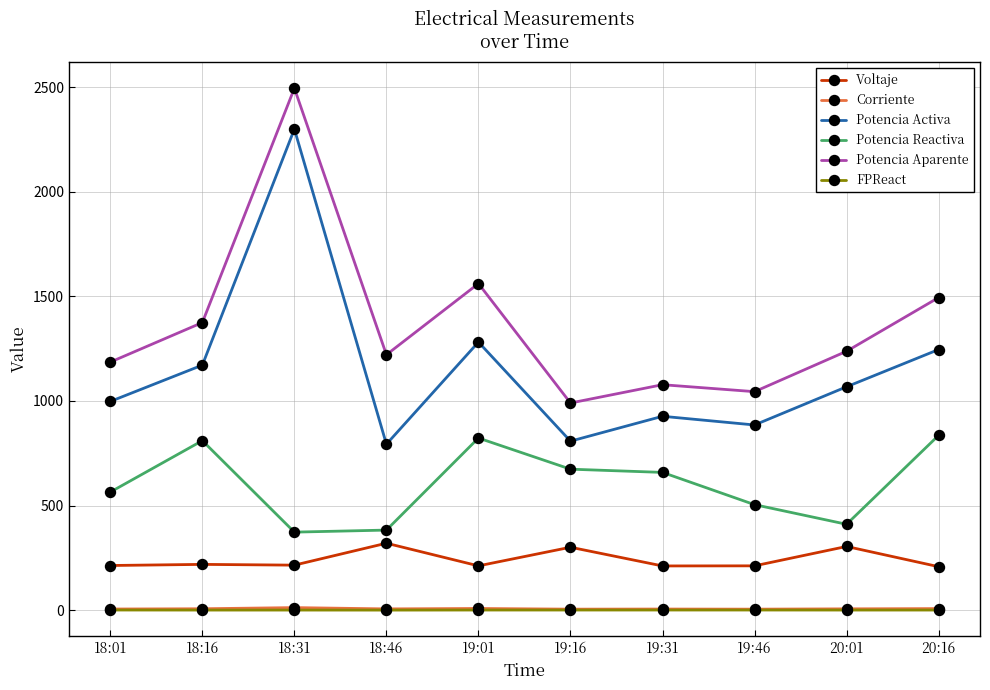

Which series has the largest total across all categories?

Potencia Aparente